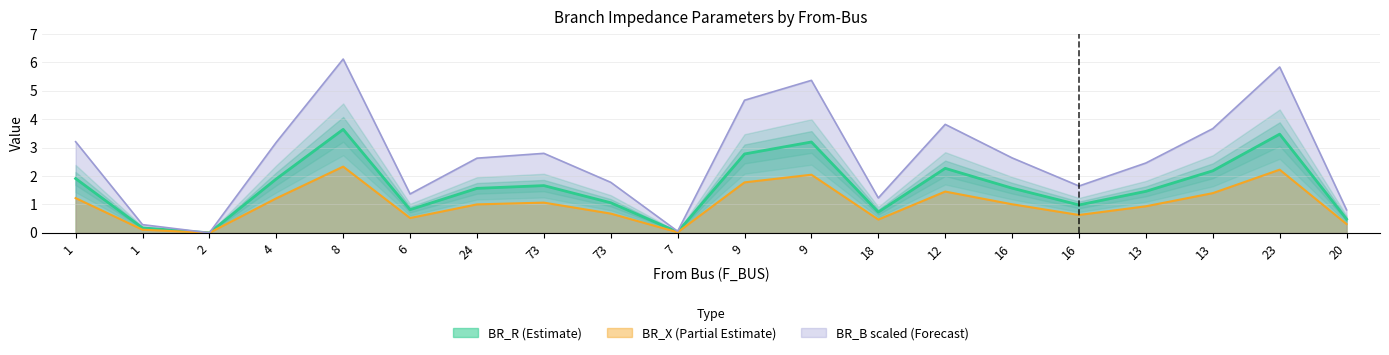

What is the total value across all series at 6?

2.7